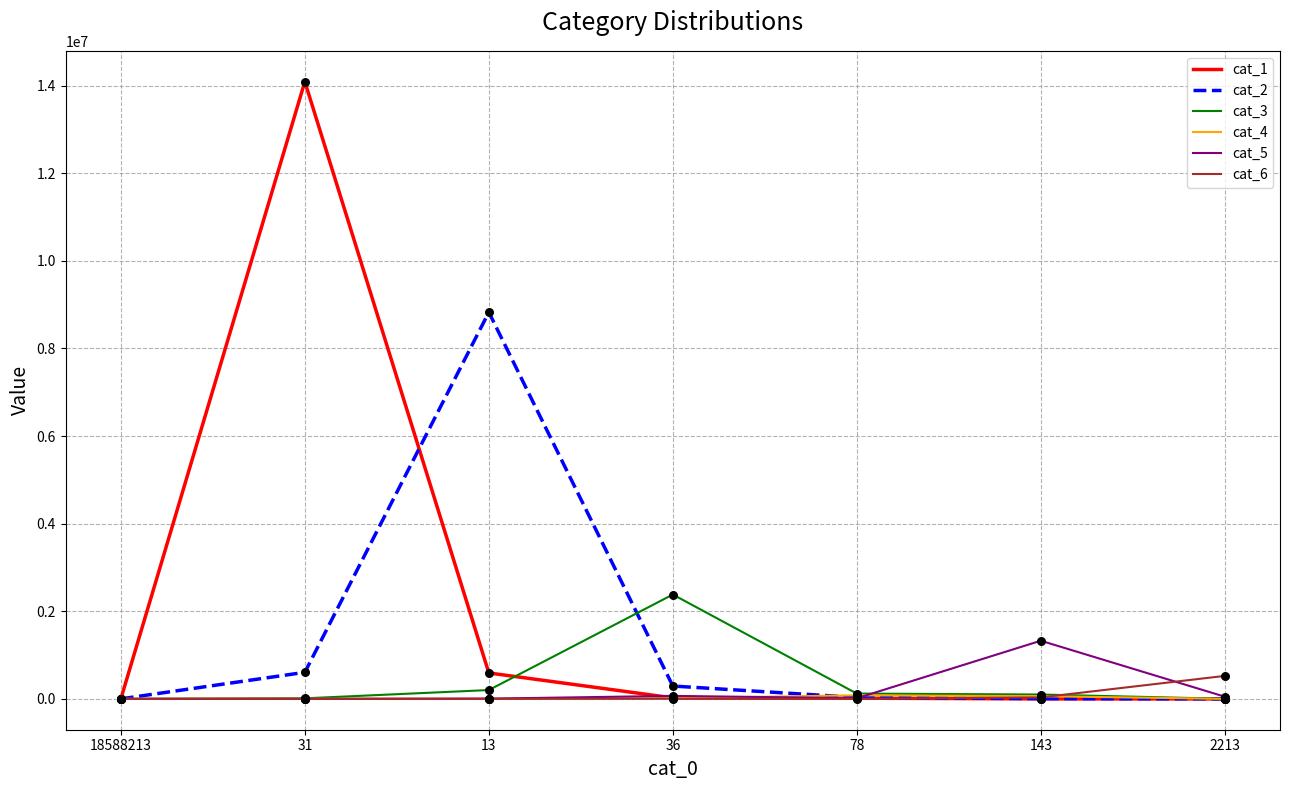

Which series has the largest total across all categories?

cat_1